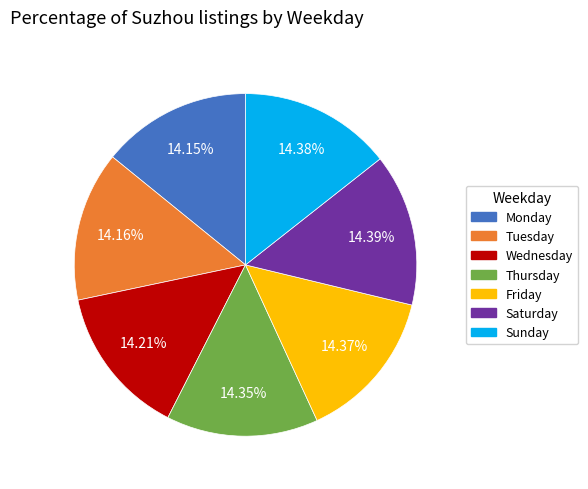

How many segments does this pie chart have?

7